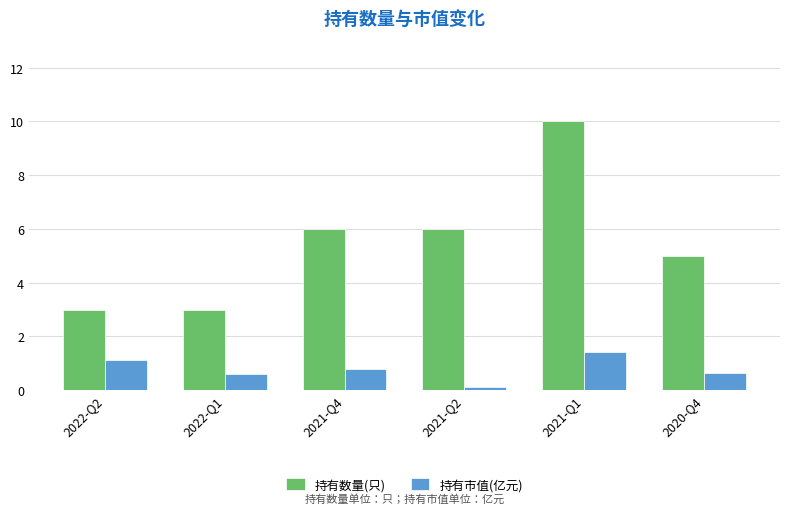

How many data points in 持有数量(只) are less than 6?

3